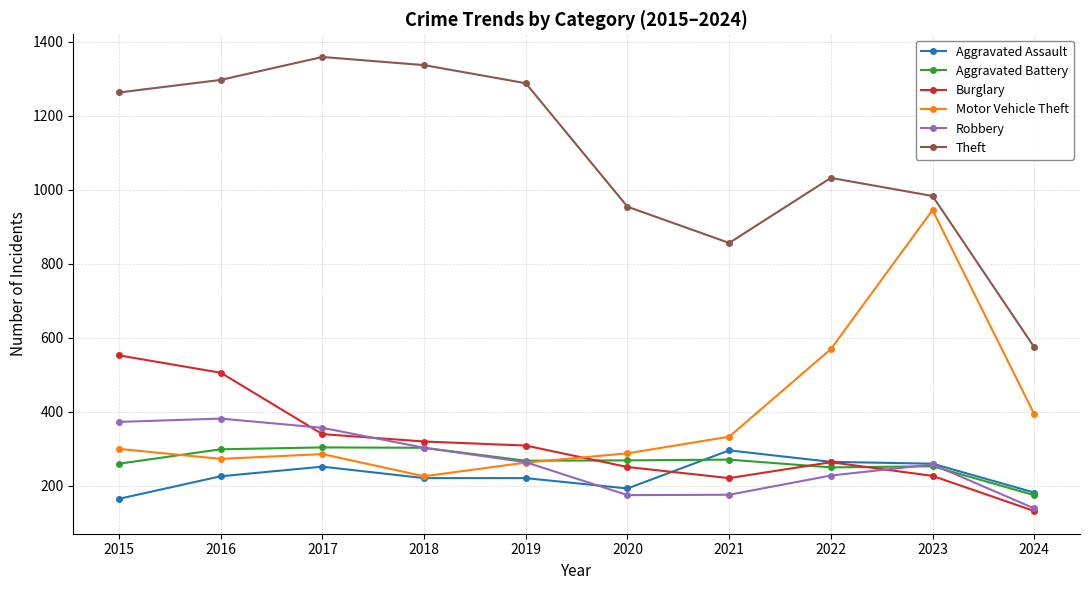

What is the difference between the highest and lowest values at 2019?

1068